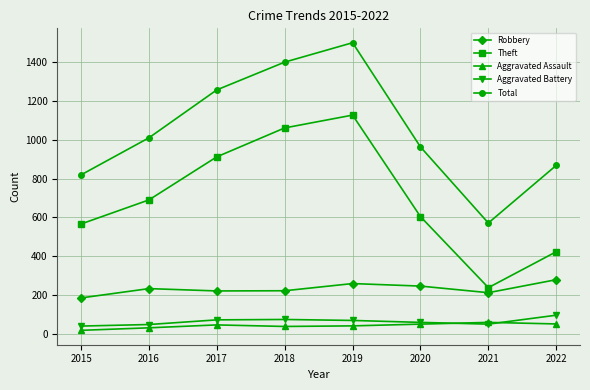

In Aggravated Assault, how many points are lower than both neighbors (excluding endpoints)?

1